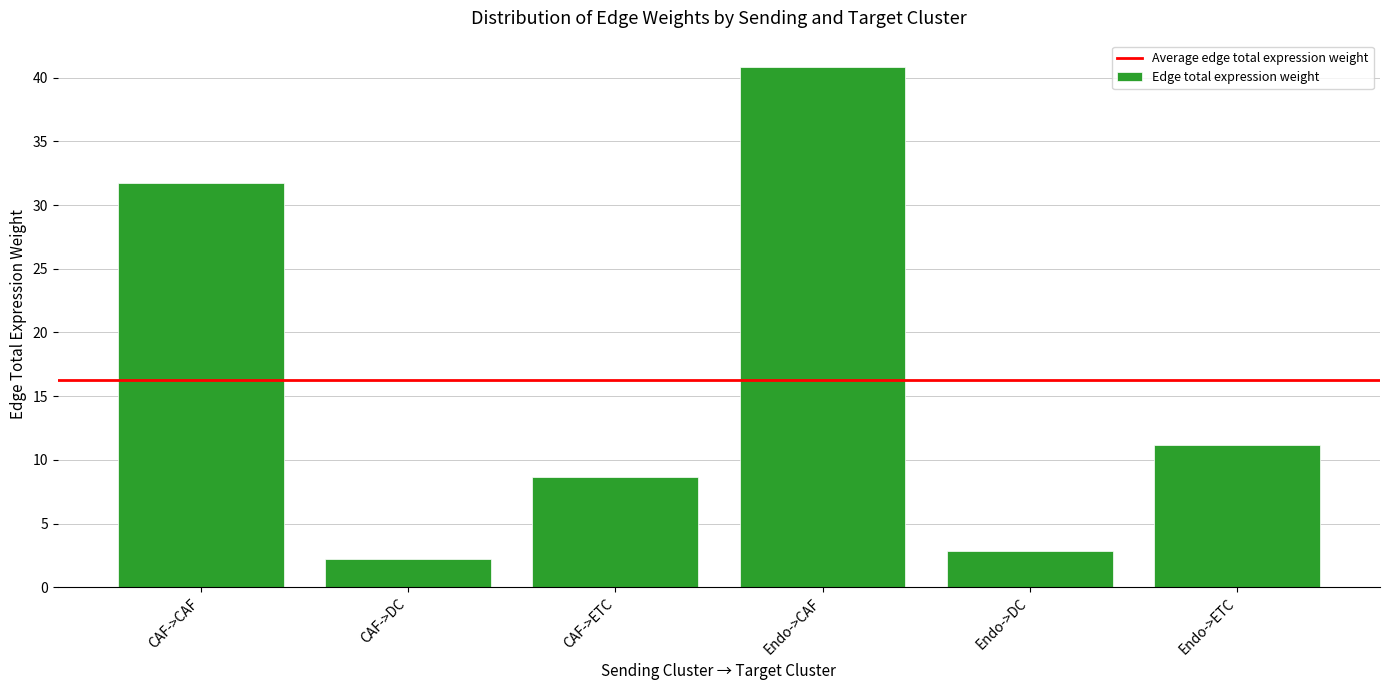

True or false: the data shows 31.7 at CAF->CAF.

True